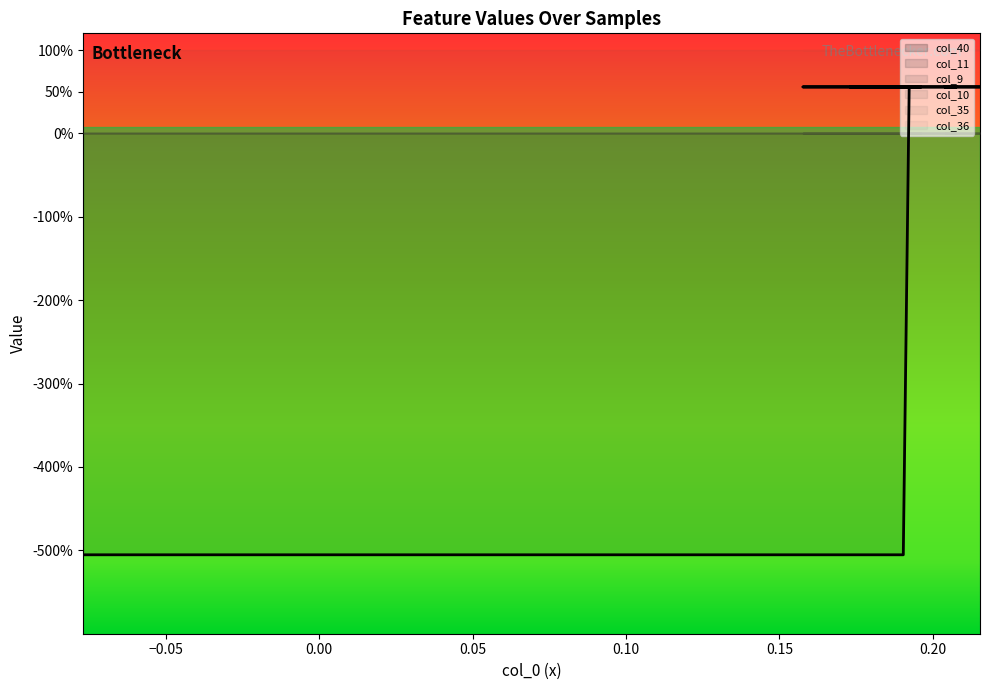

Where do col_11 and col_40 first cross each other?

1 and 2